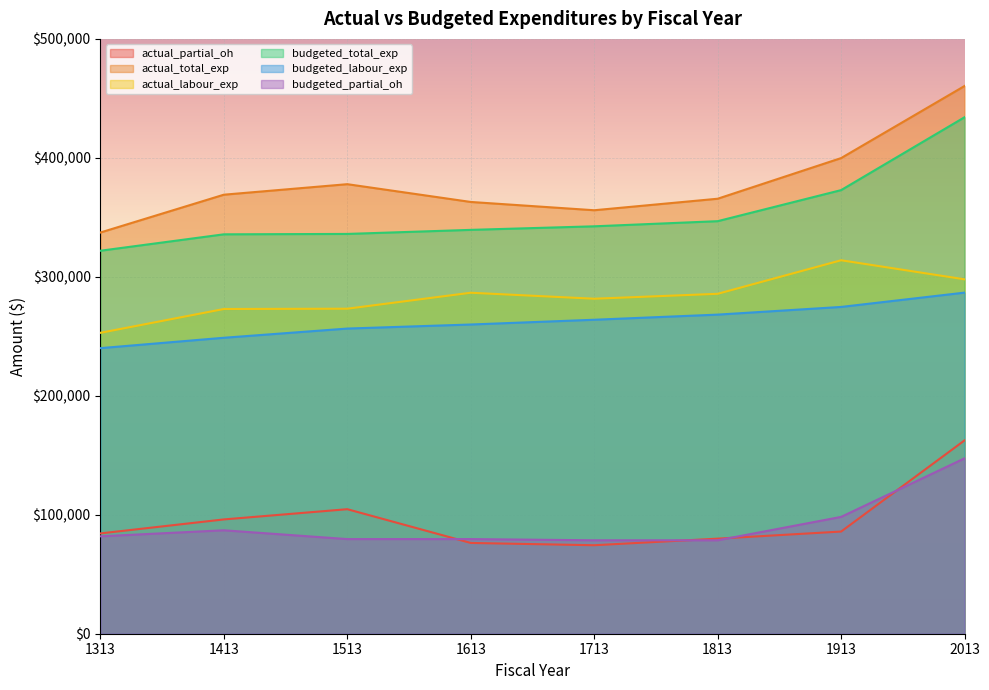

Which category has the lowest value in the actual_partial_oh series?

1713